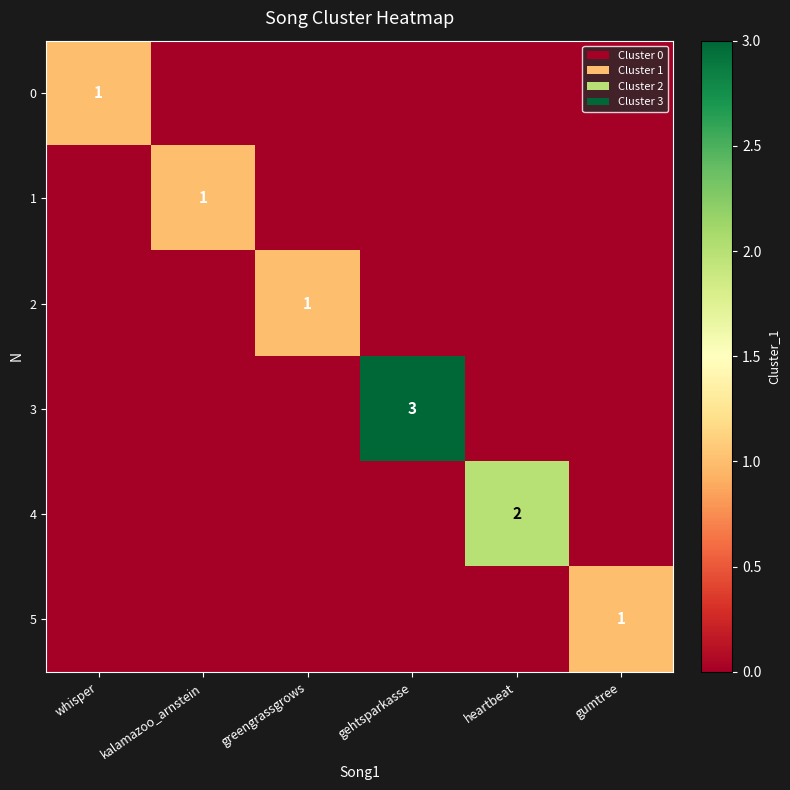

The 1 series shows 0 at kalamazoo_arnstein. True or false?

False